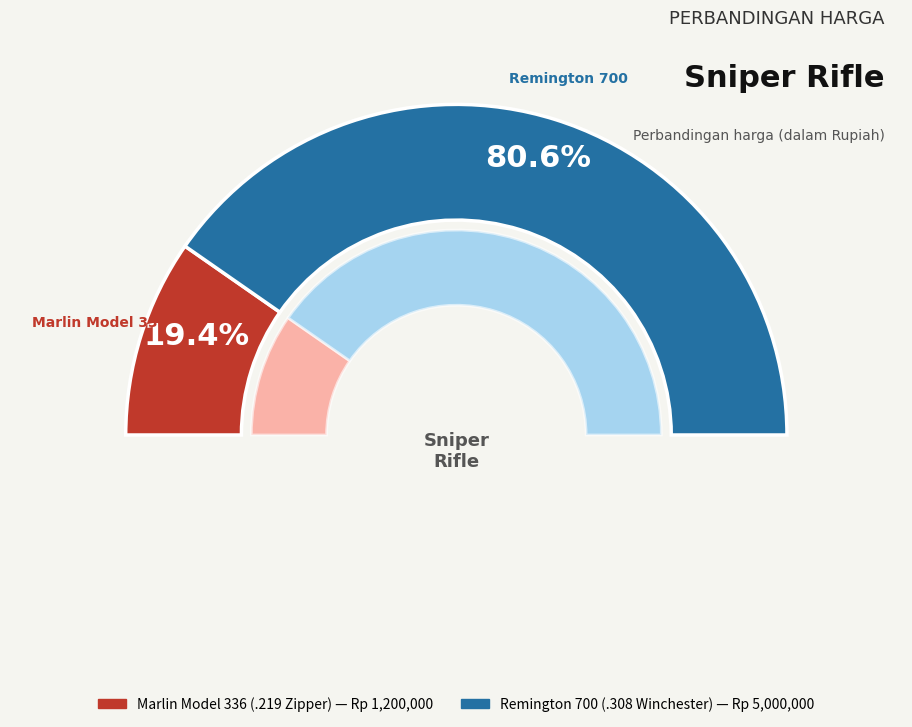

To the nearest percent, what portion does Remington 700
(.308 Winchester) represent?

81%